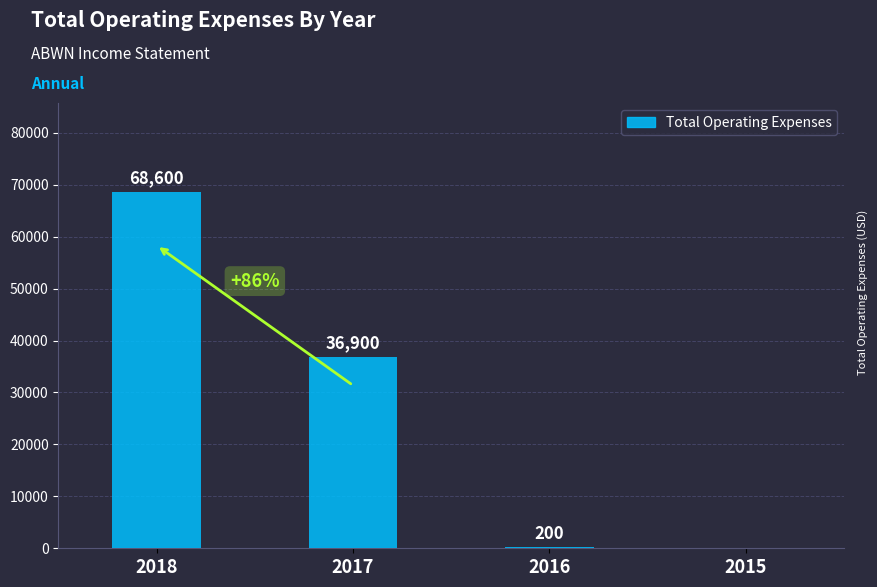

What is the difference between the values at 2015 and 2016?

200